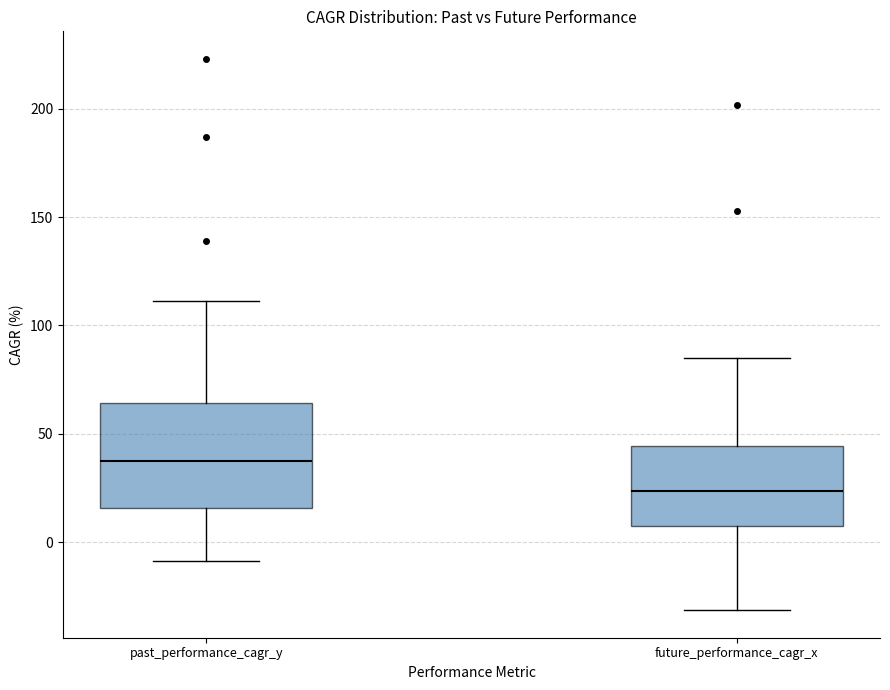

Reading left to right, transcribe this box plot: for each box, give where its median line is, the range the box spans, and where its two whiskers end, as read against the y-axis. The values are not printed on the chart, so give them approximately, as read against the axis.

past_performance_cagr_y: median 35, box 15 to 65, whiskers -10 to 110
future_performance_cagr_x: median 25, box 5 to 45, whiskers -30 to 85